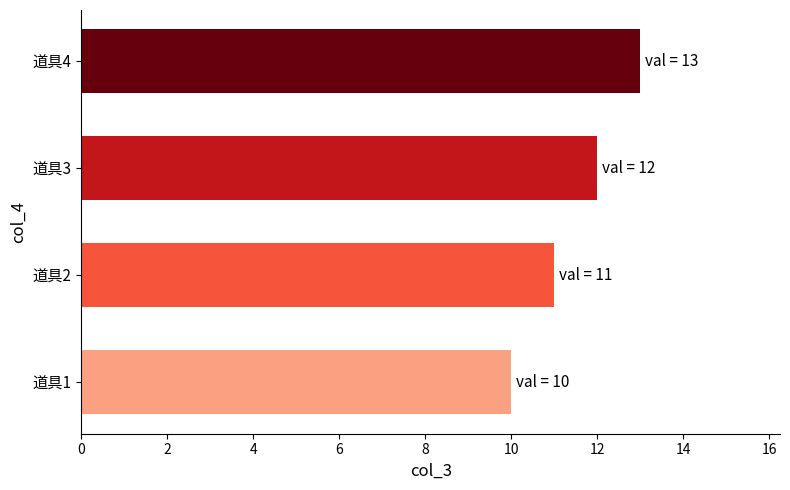

The chart shows a value of 17 at 道具3. True or false?

False